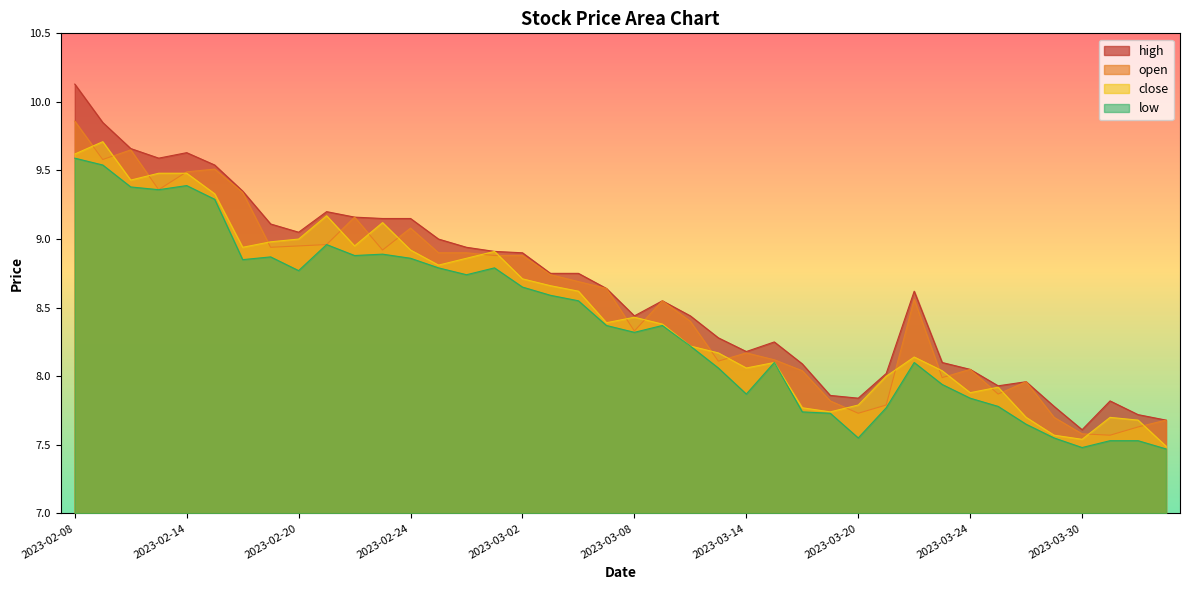

How many data points in low are less than 8?

14